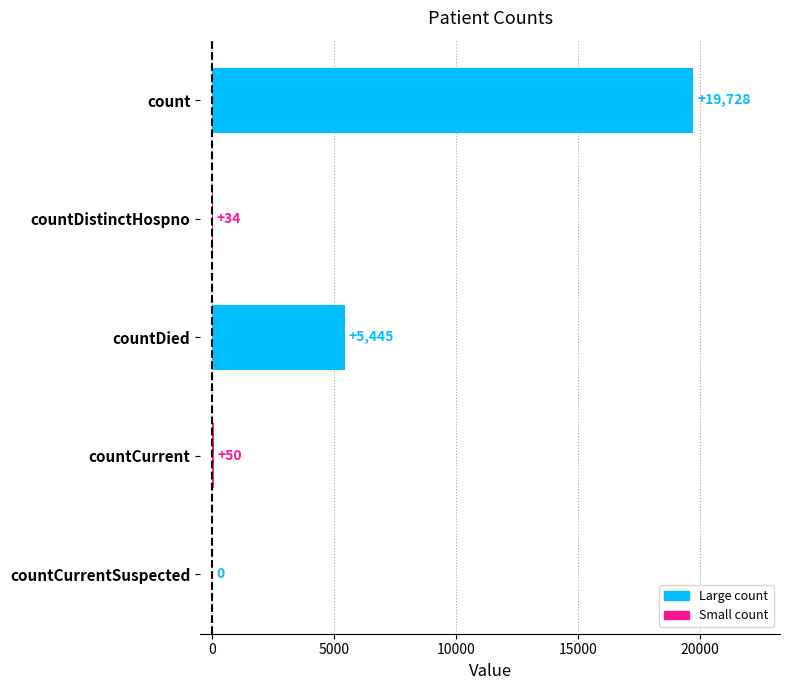

What is the sum of all values?

25257